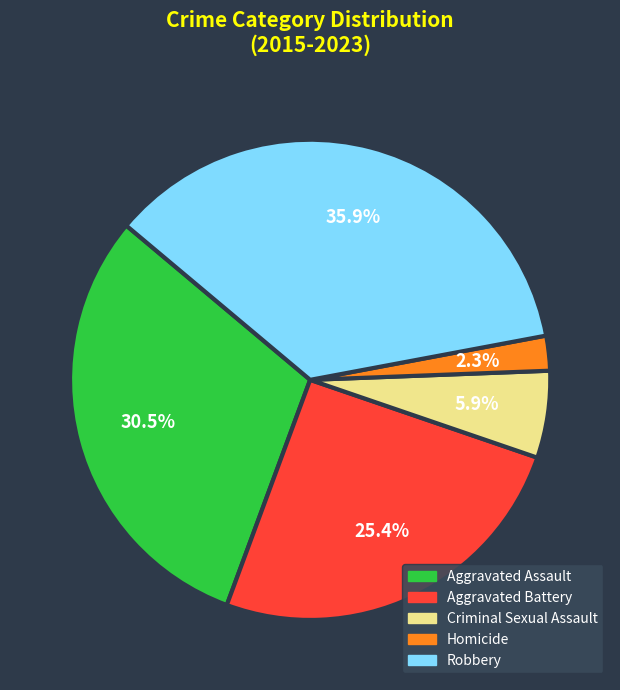

Which slice is the smallest?

Homicide